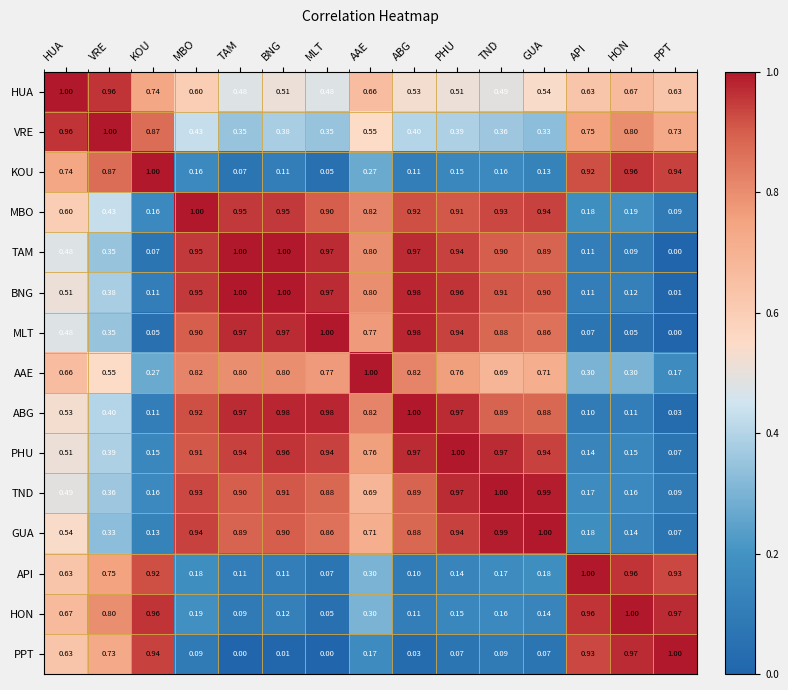

Which category has the lowest value in the TND series?

PPT